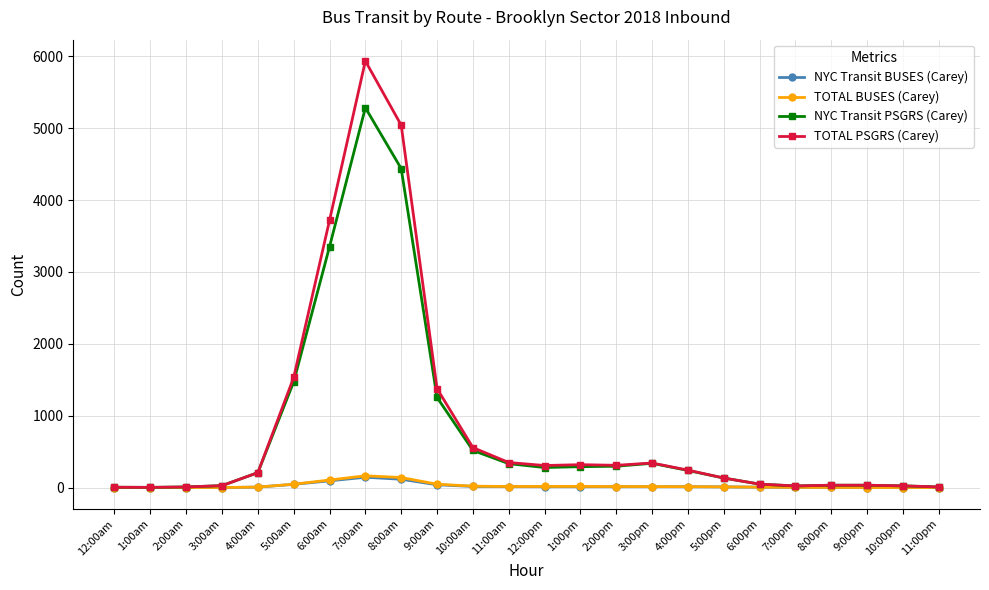

What is the difference between the highest and lowest values at 1:00am?

3